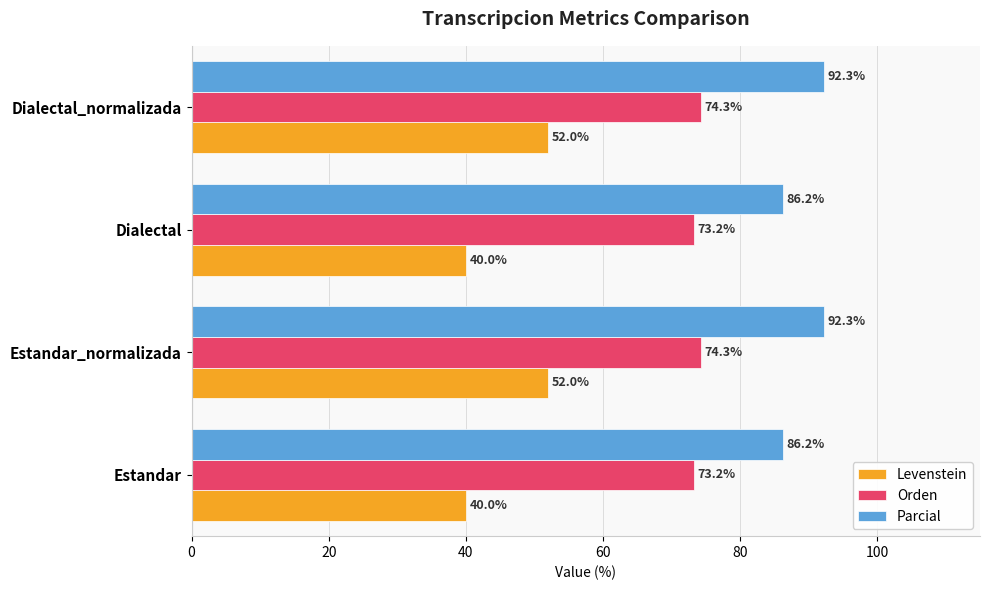

At Dialectal, list the series in order from smallest to largest.

Levenstein, Orden, Parcial